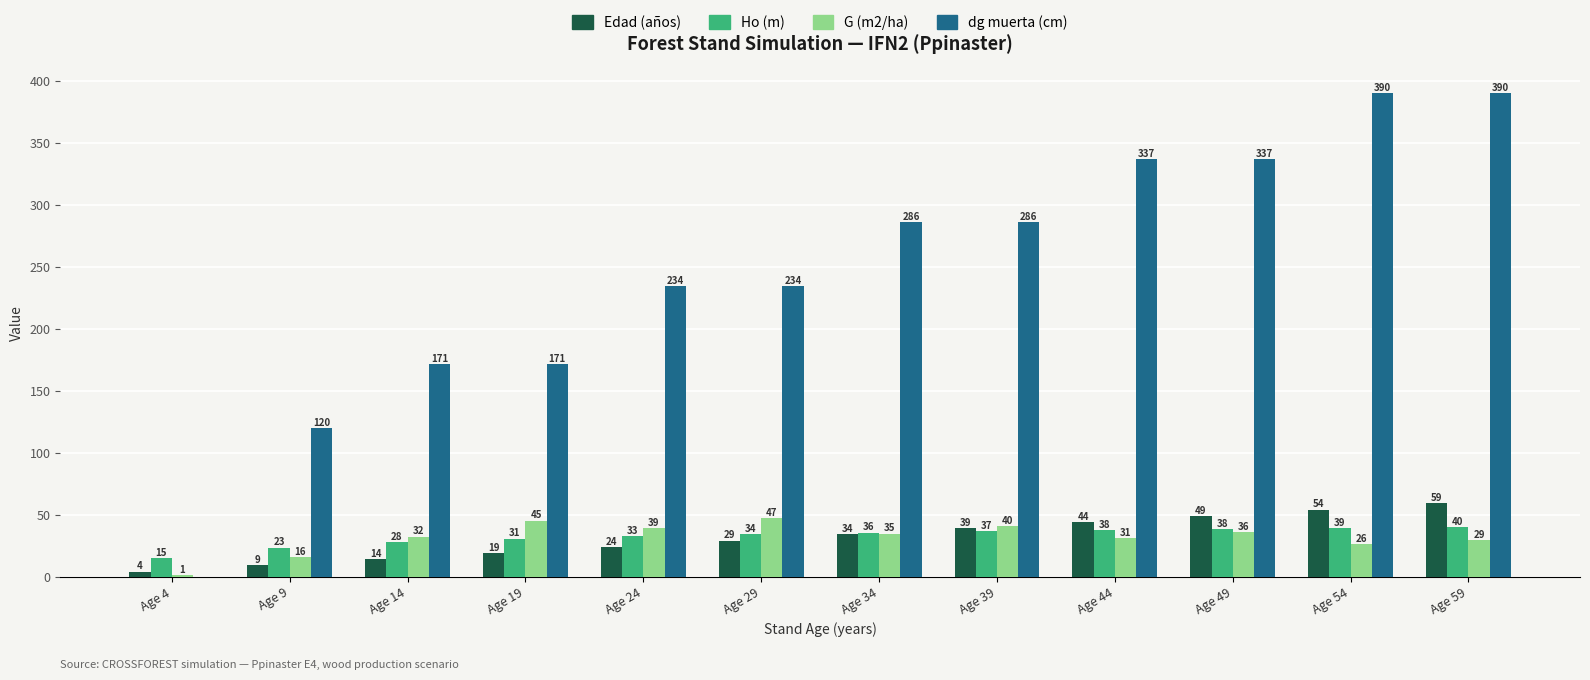

Where is Ho (m) nearest to the value 27?

Age 14